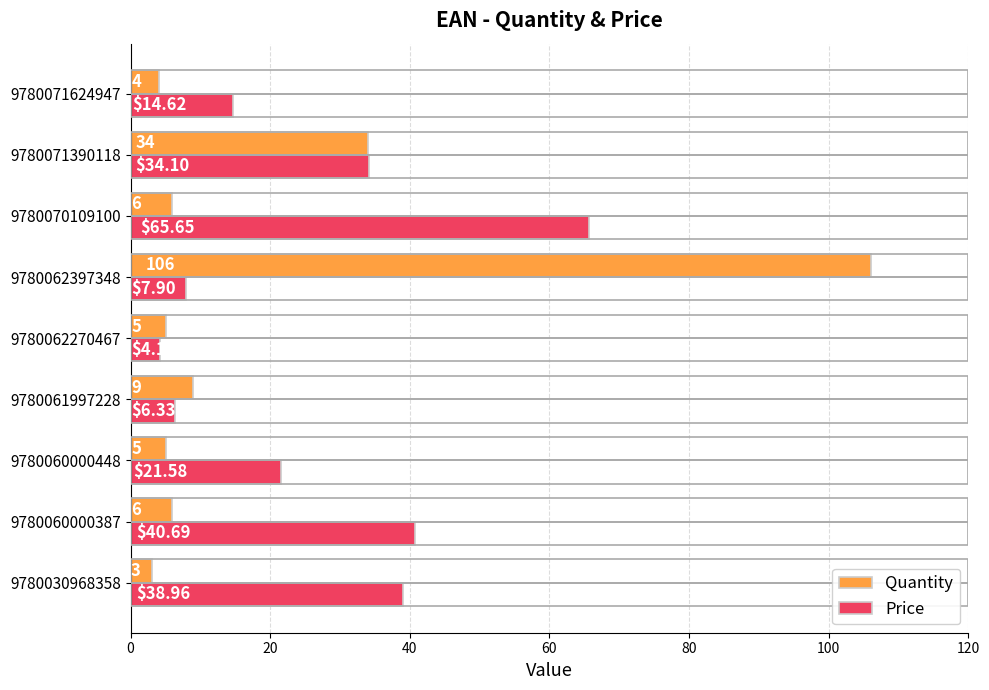

What is the difference between the maximum and second lowest values in the Quantity series?

102.0